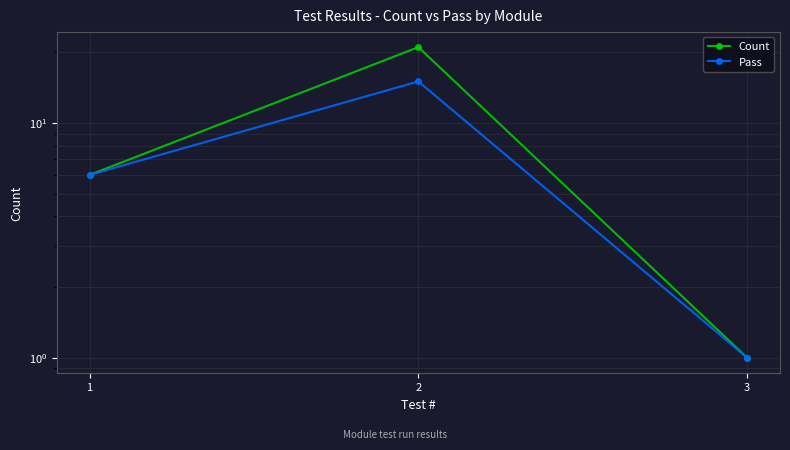

Reading left to right, what are all the values shown in this chart?

Count: 1=6	2=21	3=1
Pass: 1=6	2=15	3=1